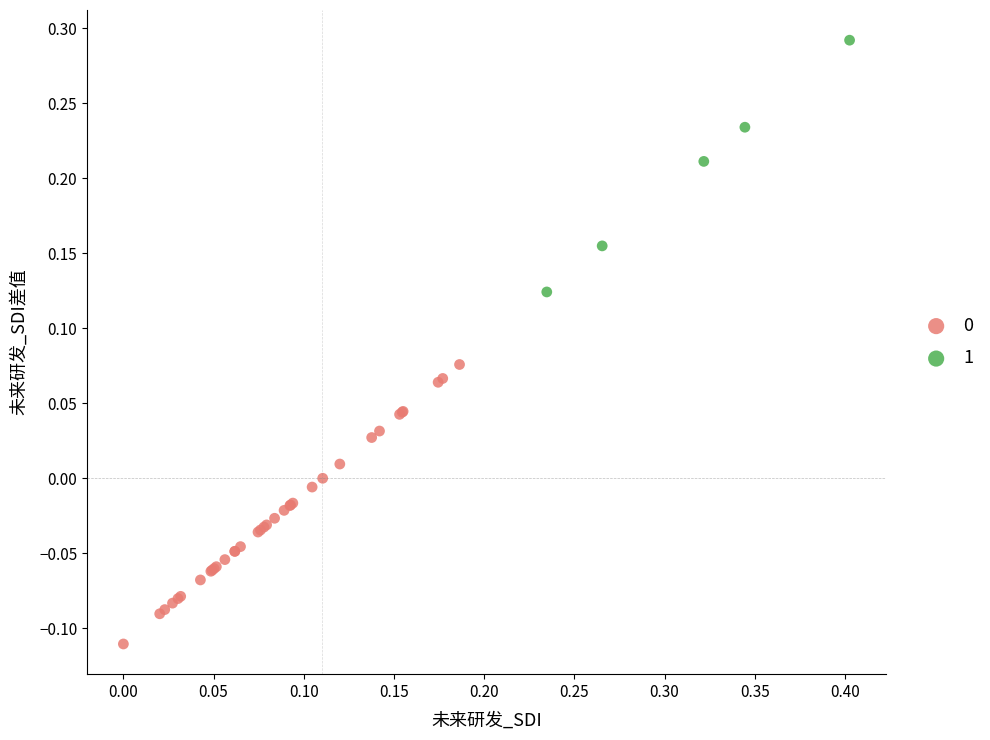

Which series reaches the maximum Y coordinate?

1